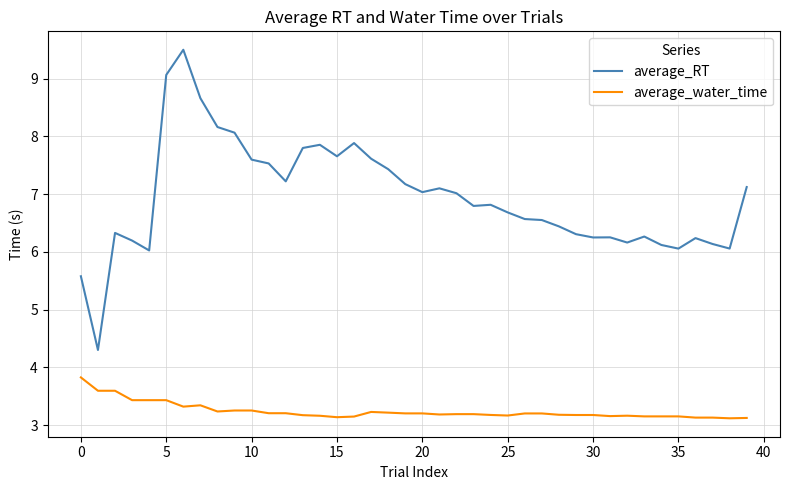

True or false: average_water_time and average_RT intersect in this chart.

False